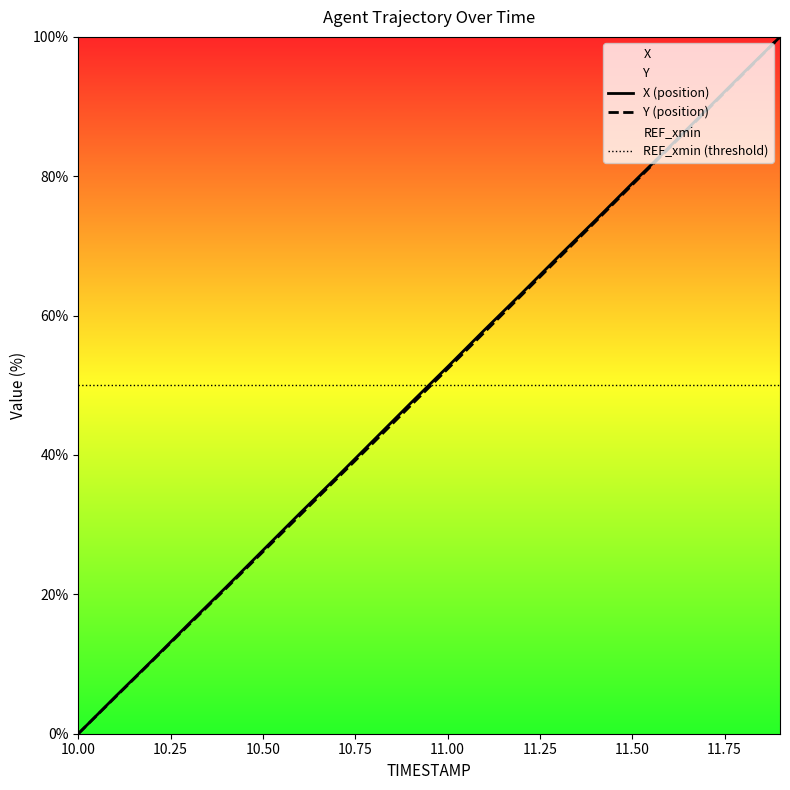

How many categories are shown in the chart?

20